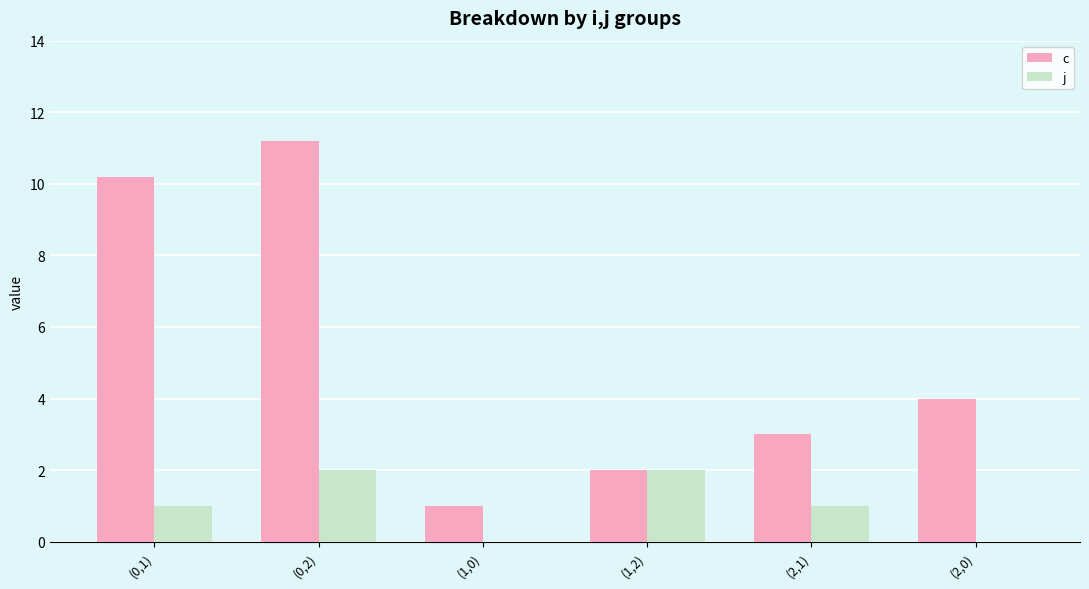

What is the sum of all j values?

6.0